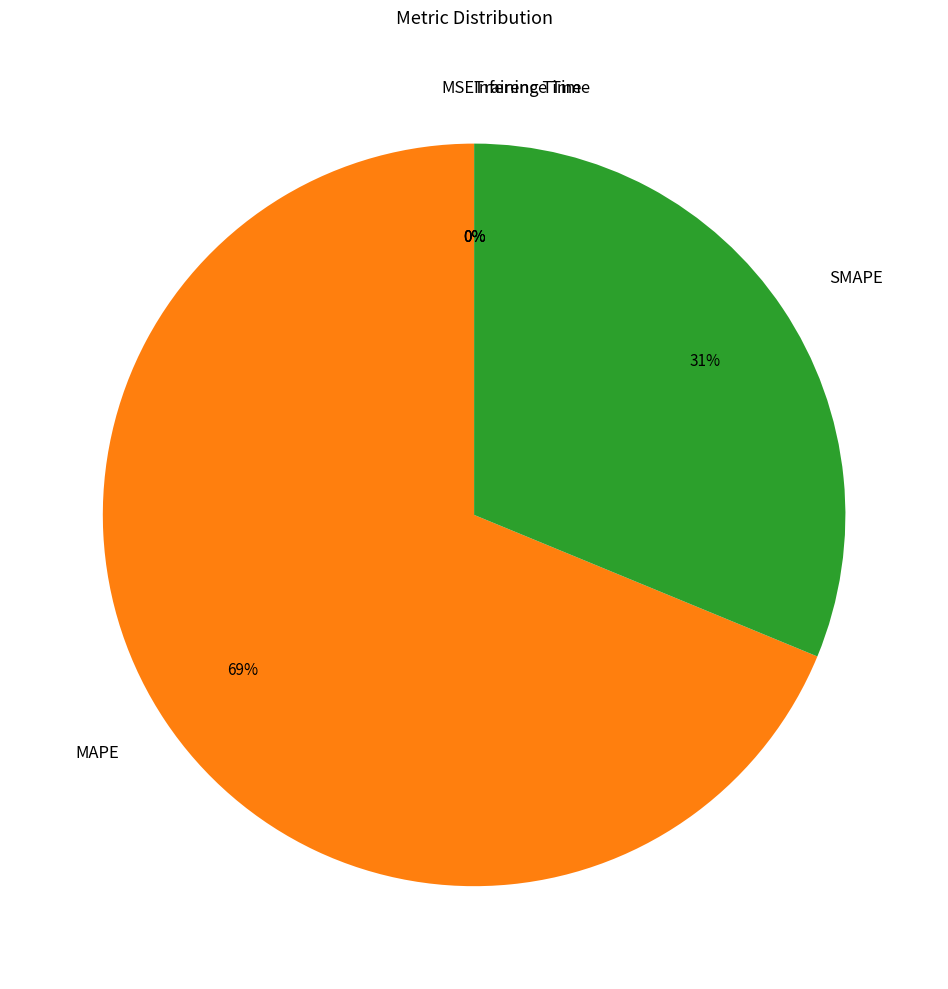

What is the largest slice in the pie chart?

MAPE